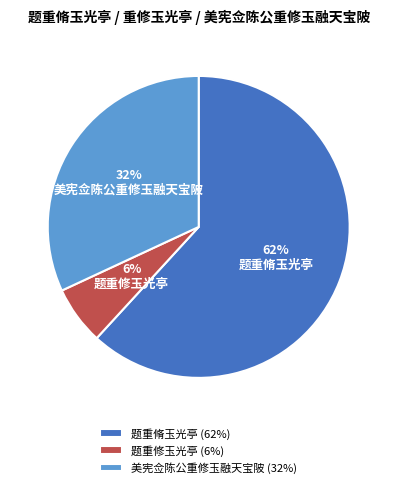

Which has a higher value, 题重修玉光亭 or 题重脩玉光亭?

题重脩玉光亭